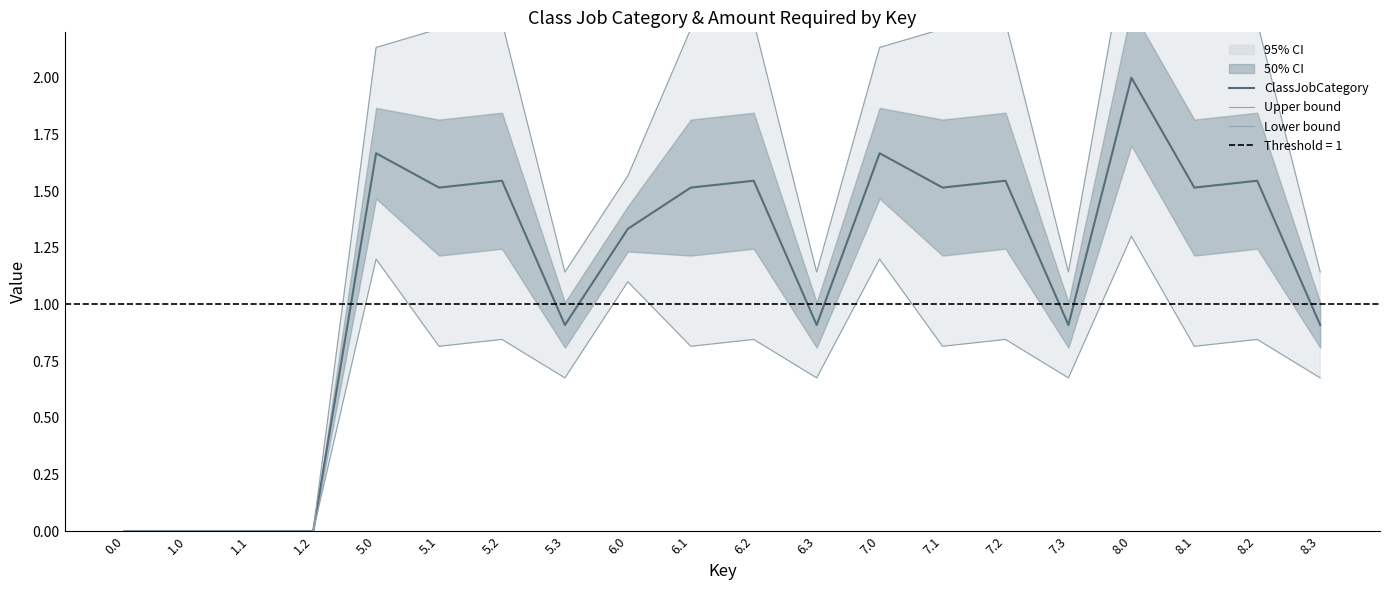

The Upper bound series shows 1.7 at 7.3. True or false?

False